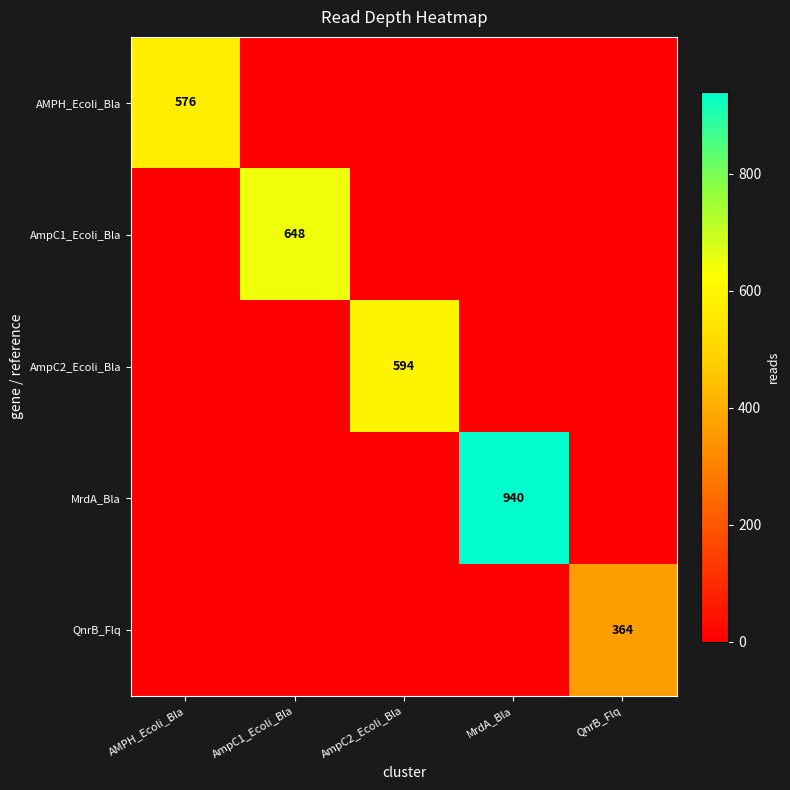

The AMPH_Ecoli_Bla series shows 962 at AMPH_Ecoli_Bla. True or false?

False